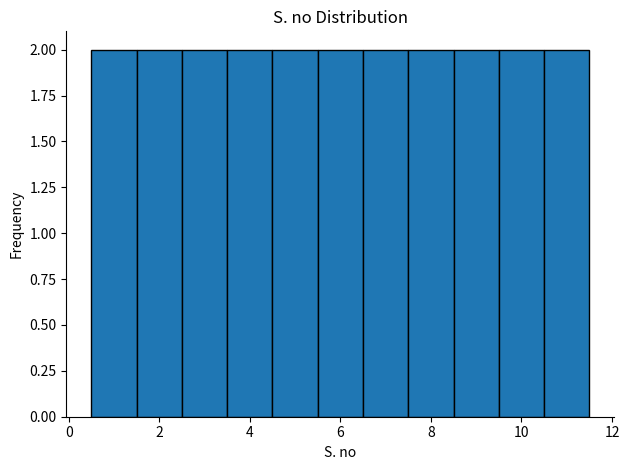

Reading left to right, list every bar in this chart as the range it spans on the x-axis followed by its height. Neither the bar edges nor the heights are printed on the chart, so give them approximately, as read against the axes.

0.5 to 1.5: 2
1.5 to 2.5: 2
2.5 to 3.5: 2
3.5 to 4.5: 2
4.5 to 5.5: 2
5.5 to 6.5: 2
6.5 to 7.5: 2
7.5 to 8.5: 2
8.5 to 9.5: 2
9.5 to 10.5: 2
10.5 to 11.5: 2